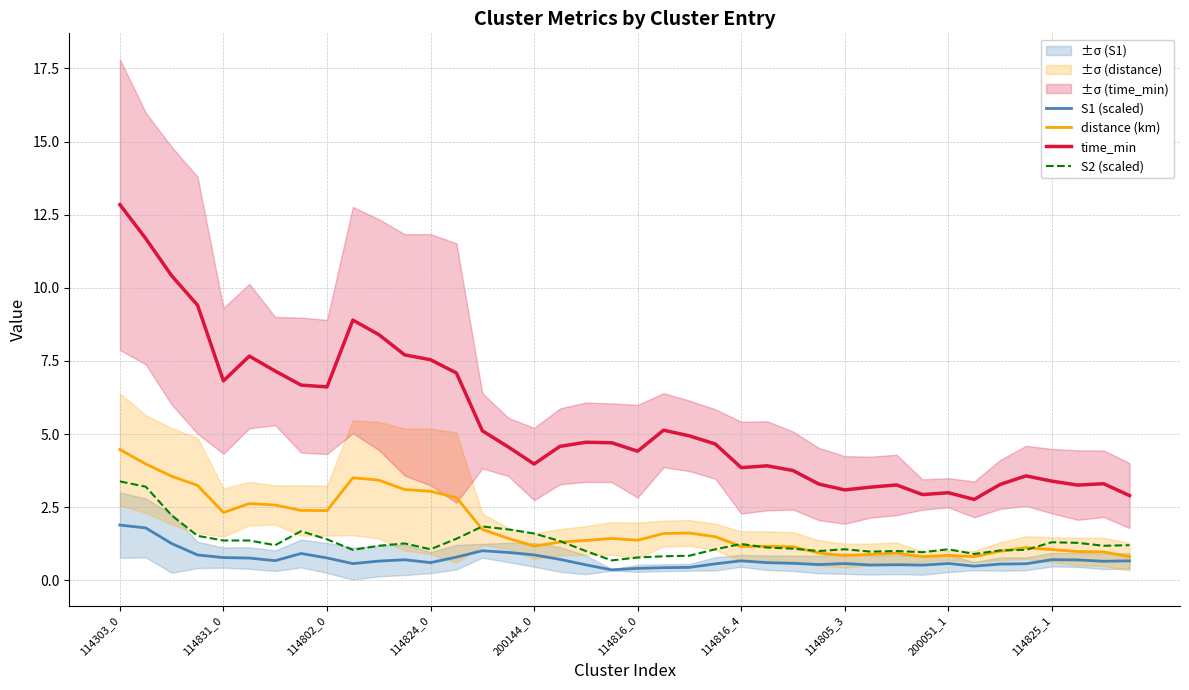

Rank the series at 39 from highest to lowest value.

time_min, S2 (scaled), distance (km), S1 (scaled)